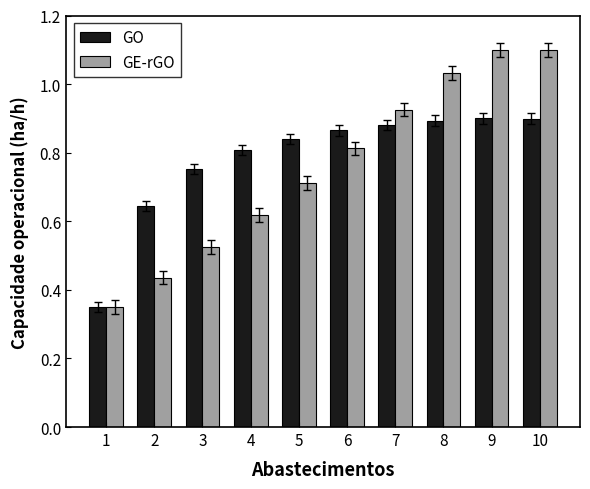

What is the approximate value of GE-rGO at 9?

1.1